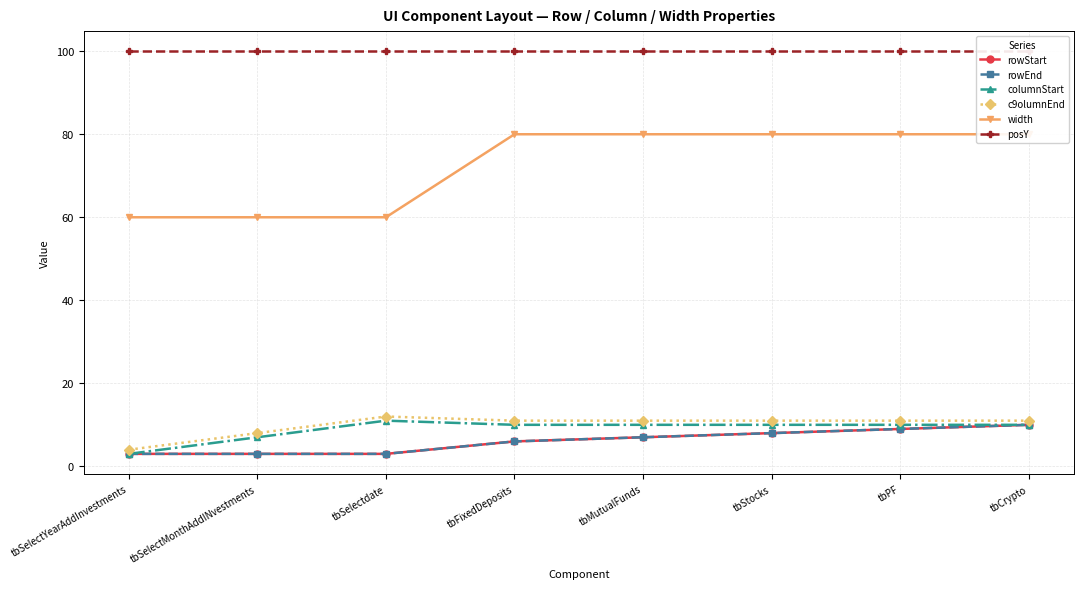

What position from the left is tbSelectYearAddInvestments?

1